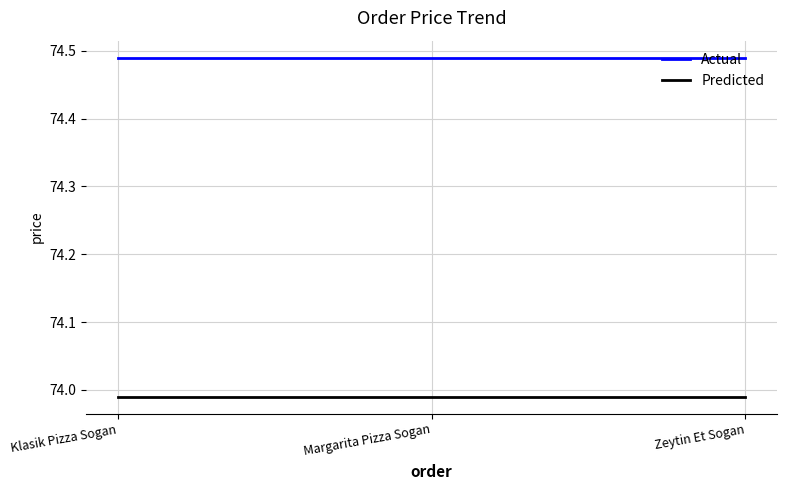

What is the total value across all series at Margarita Pizza Sogan?

148.5